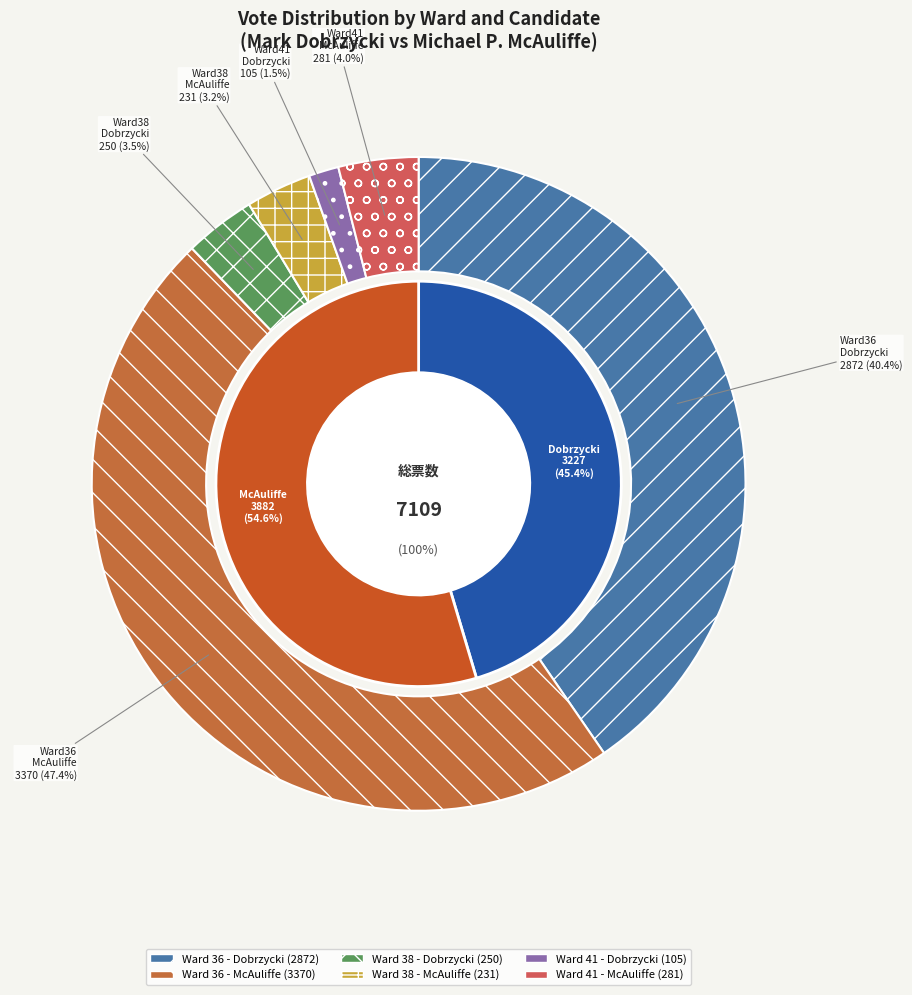

To the nearest percent, what is the difference between the Ward 36 - Dobrzycki and Michael P. McAuliffe slice percentages?

7%